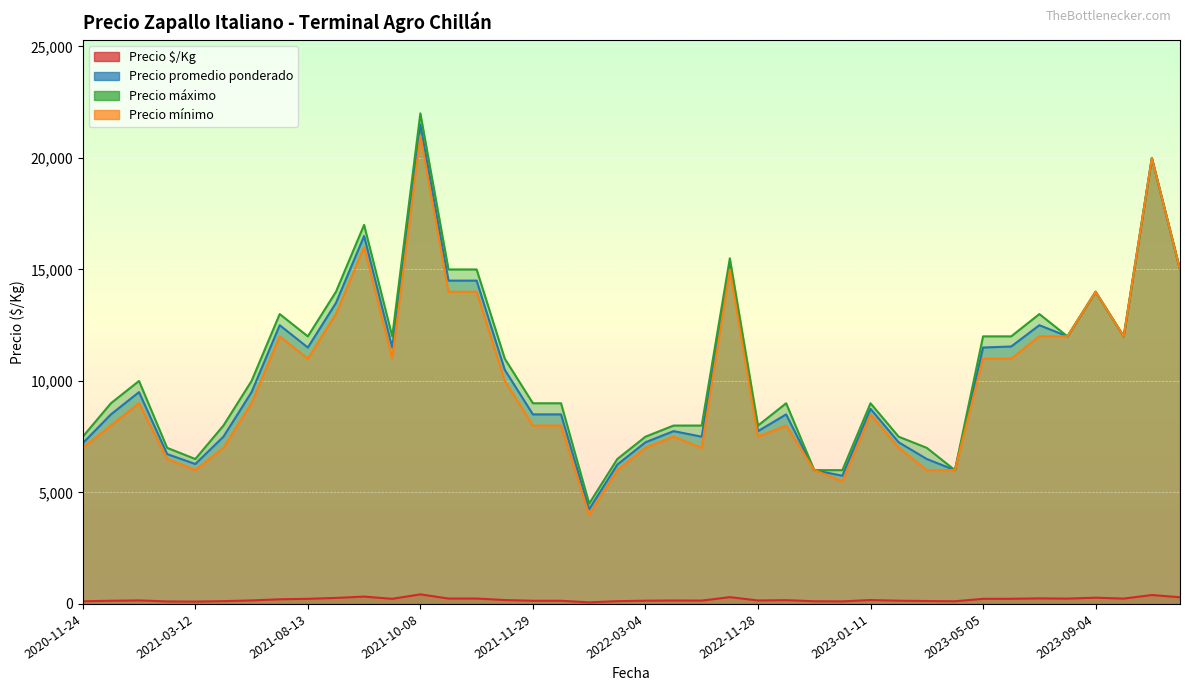

What is the approximate value of Precio máximo at 2021-11-30, to the nearest 100?

9000